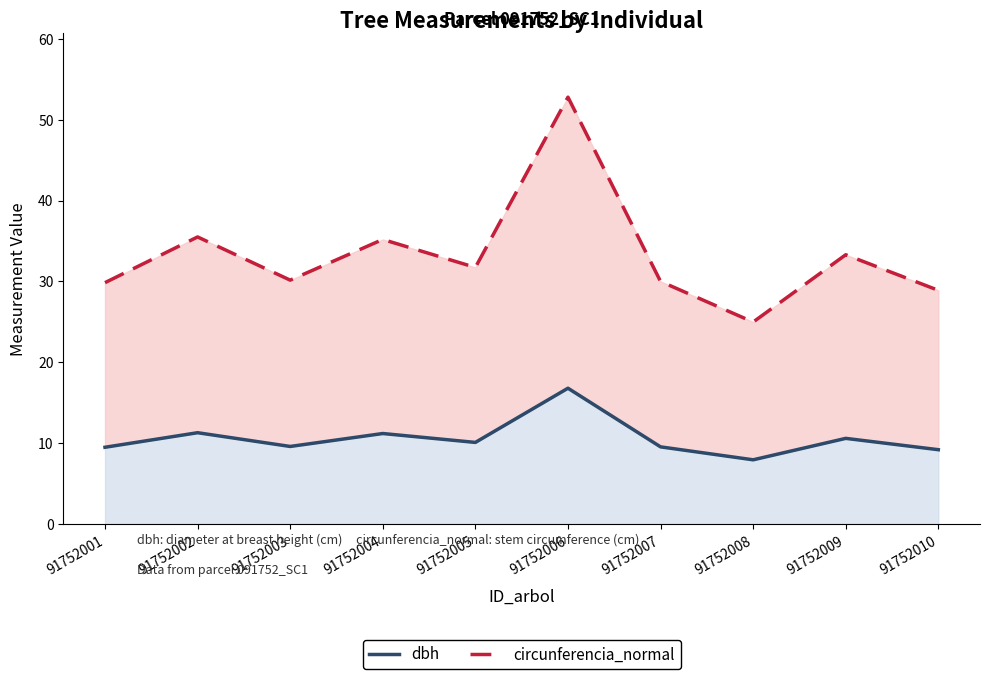

Reading right to left, transcribe all the data shown in this chart.

circunferencia_normal: 28.9	33.3	25.0	30.0	52.8	31.7	35.2	30.2	35.5	29.9
dbh: 9.2	10.6	8.0	9.6	16.8	10.1	11.2	9.6	11.3	9.5